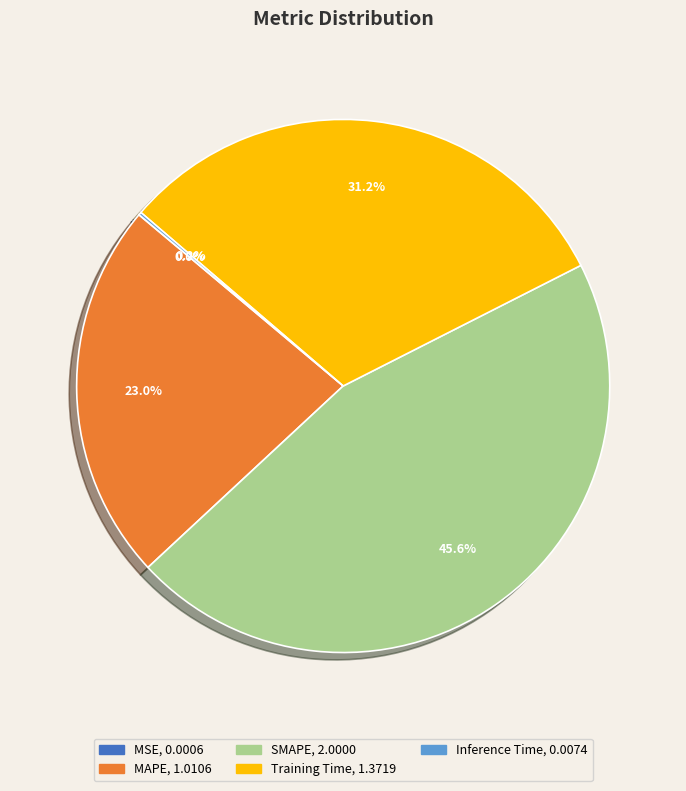

Which has a higher value, Training Time or SMAPE?

SMAPE